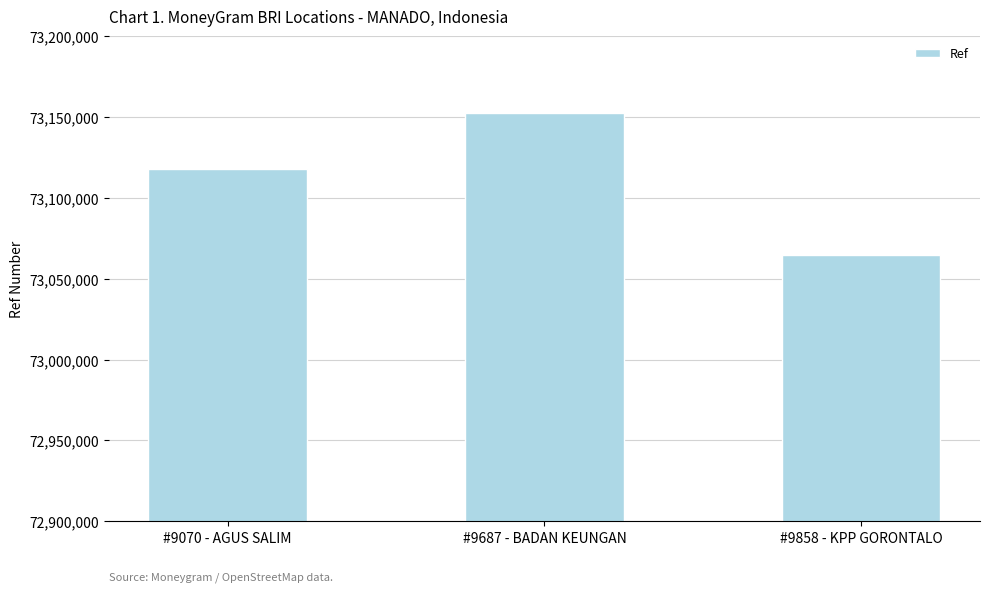

What is the maximum value shown in the chart?

73152419